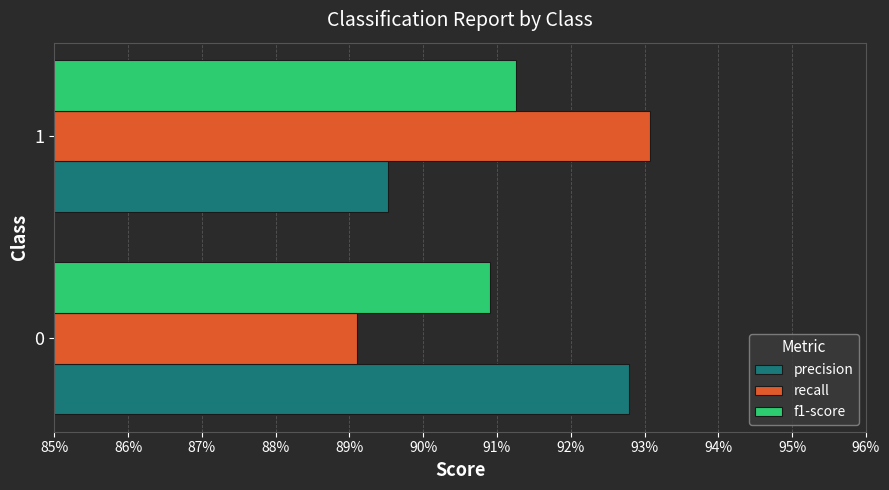

What are all the series names shown in the legend?

precision, recall, f1-score